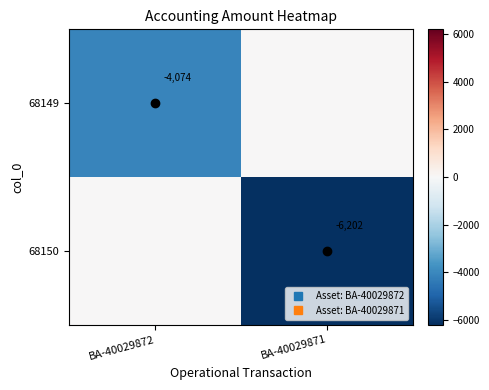

What is the difference between the maximum and minimum values in the 68149 series?

4074.2